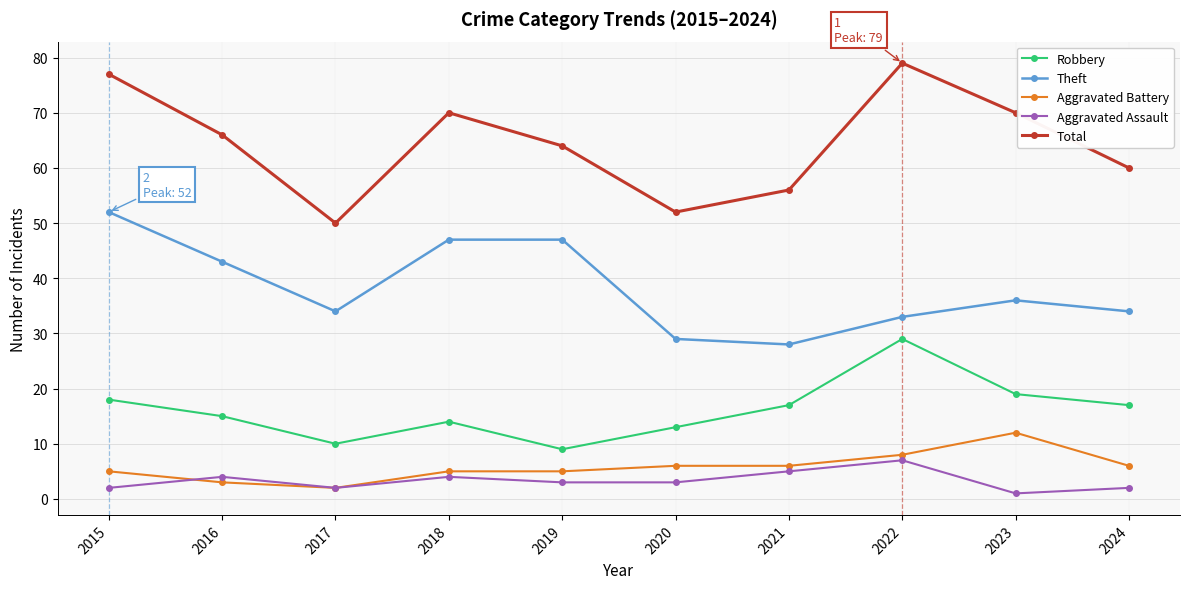

Reading left to right, what are all the values shown in this chart?

Robbery: 18	15	10	14	9	13	17	29	19	17
Theft: 52	43	34	47	47	29	28	33	36	34
Aggravated Battery: 5	3	2	5	5	6	6	8	12	6
Aggravated Assault: 2	4	2	4	3	3	5	7	1	2
Total: 77	66	50	70	64	52	56	79	70	60